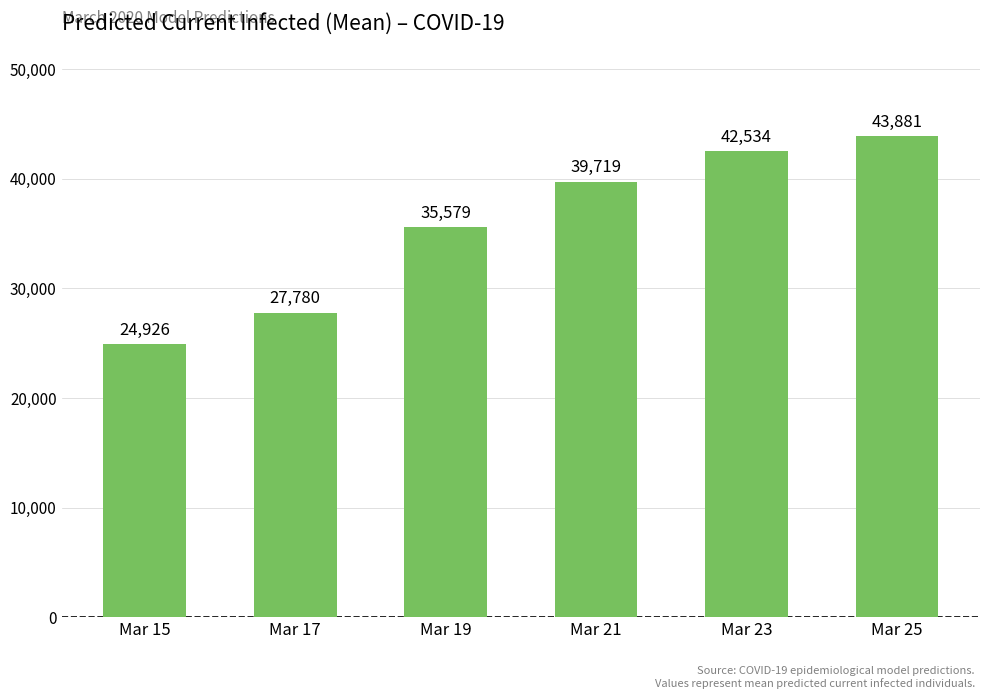

List the labels in order of value, largest first.

Mar 25, Mar 23, Mar 21, Mar 19, Mar 17, Mar 15